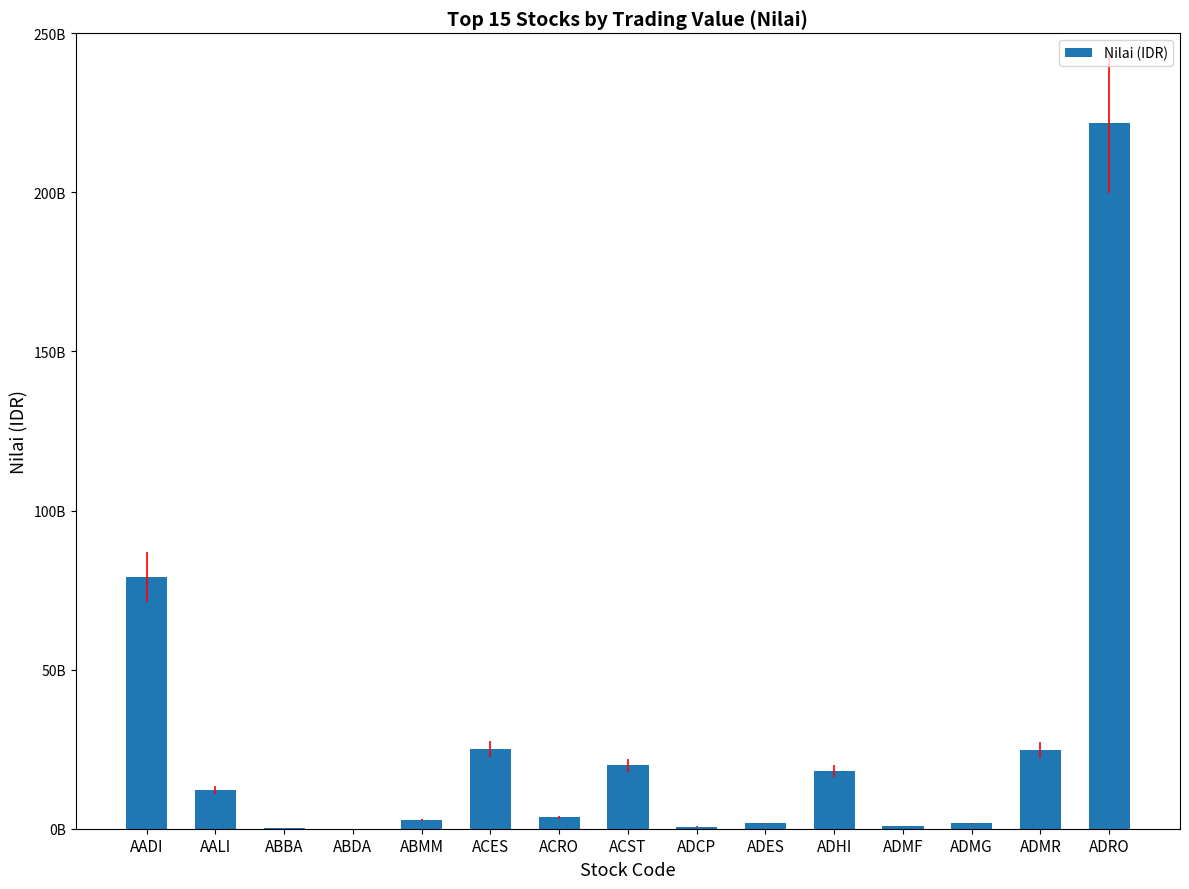

The chart shows a value of 2578140286 at ADMG. True or false?

False